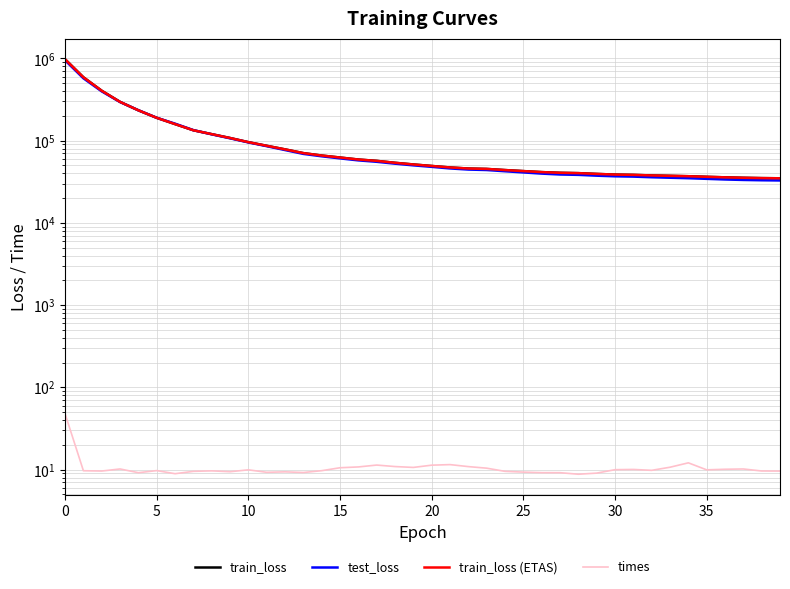

What is the difference between the second highest and second lowest values in the test_loss series?

540588.4